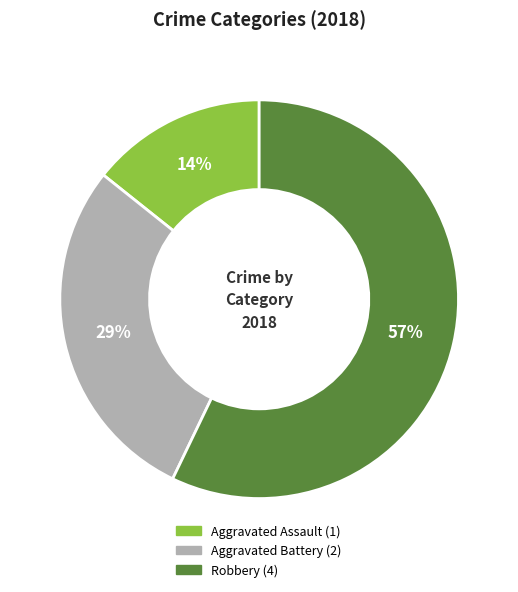

Does Aggravated Assault account for over 50% of the chart?

No